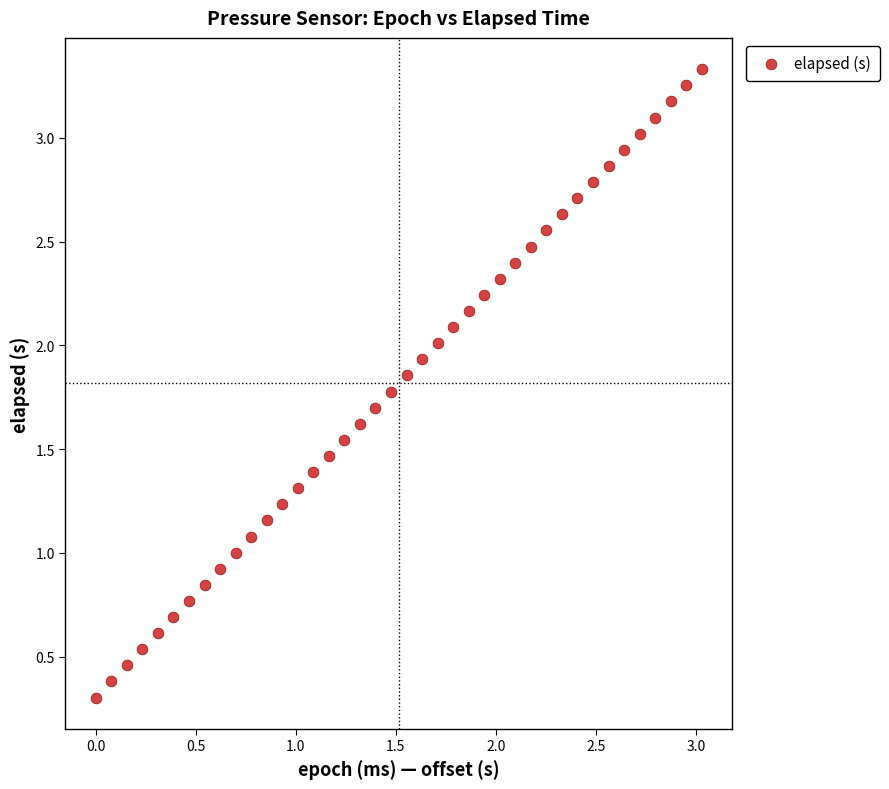

What is the range of X values (max minus min)?

3.0